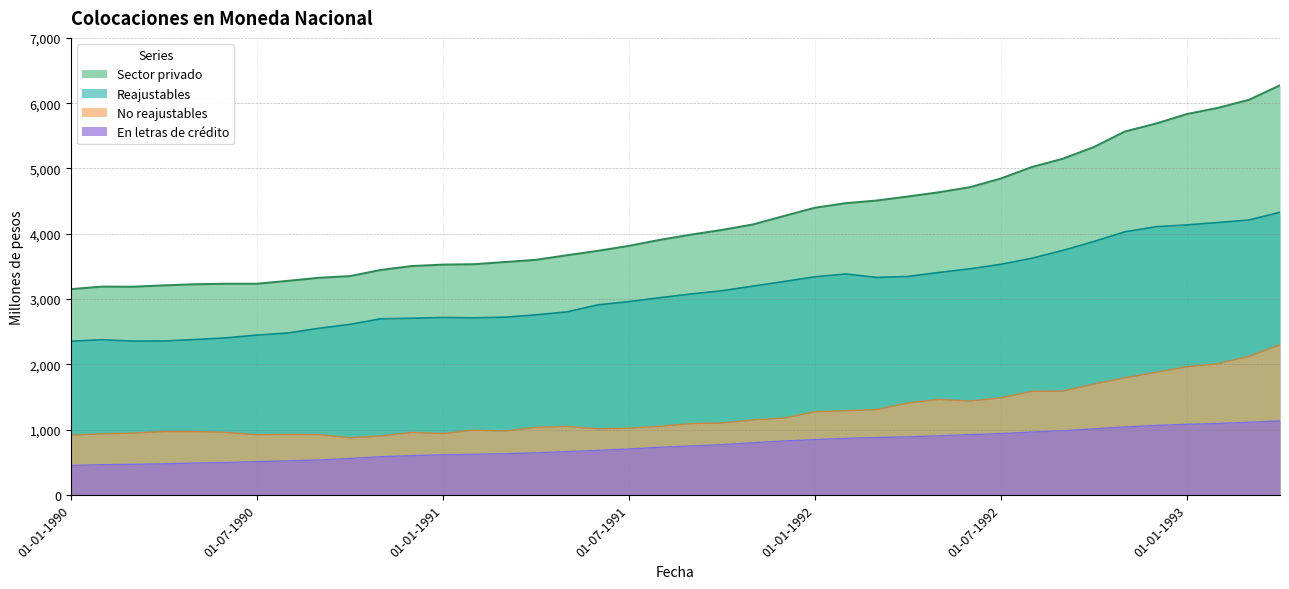

The Sector privado series shows 4846 at 01-07-1992. True or false?

True